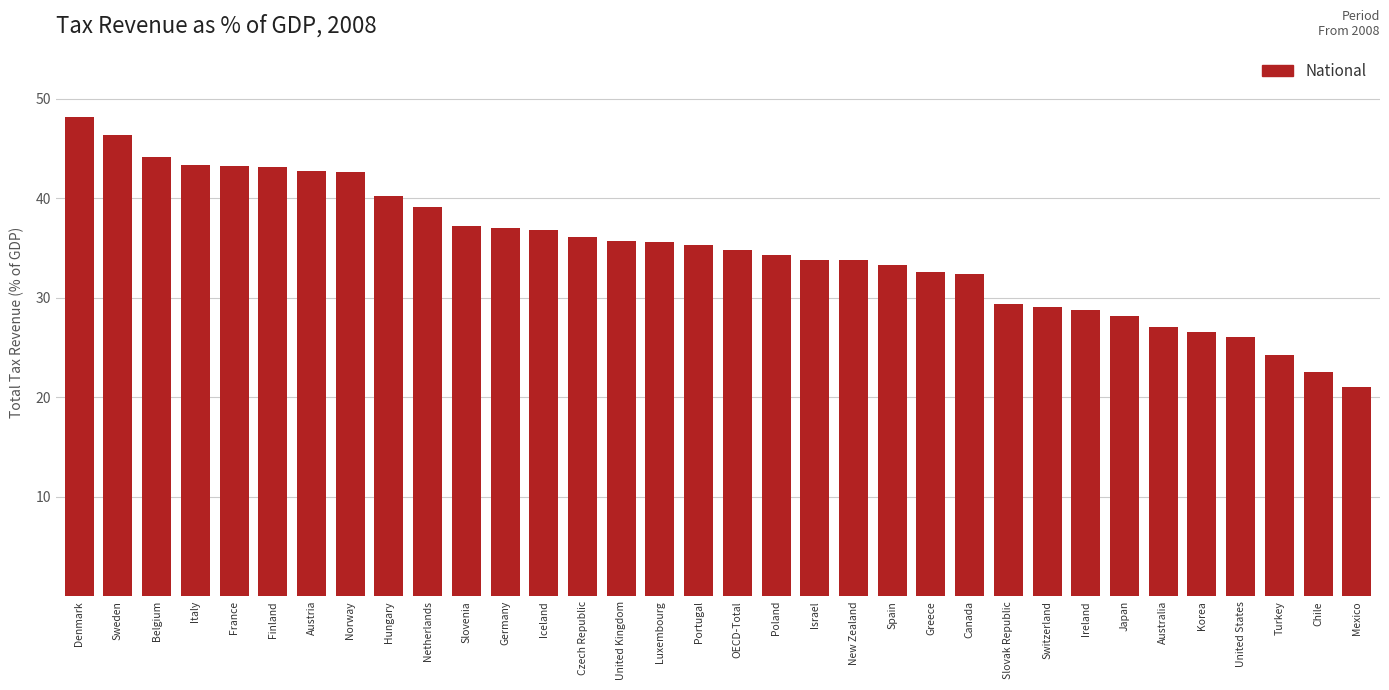

What is the approximate value at Slovak Republic?

29.3